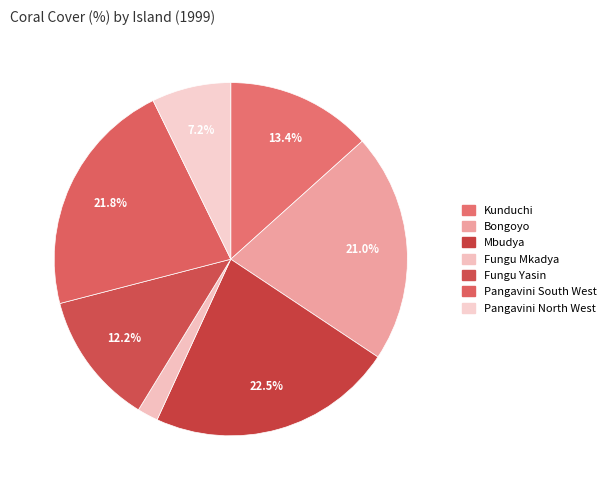

Count the number of slices in the pie.

7